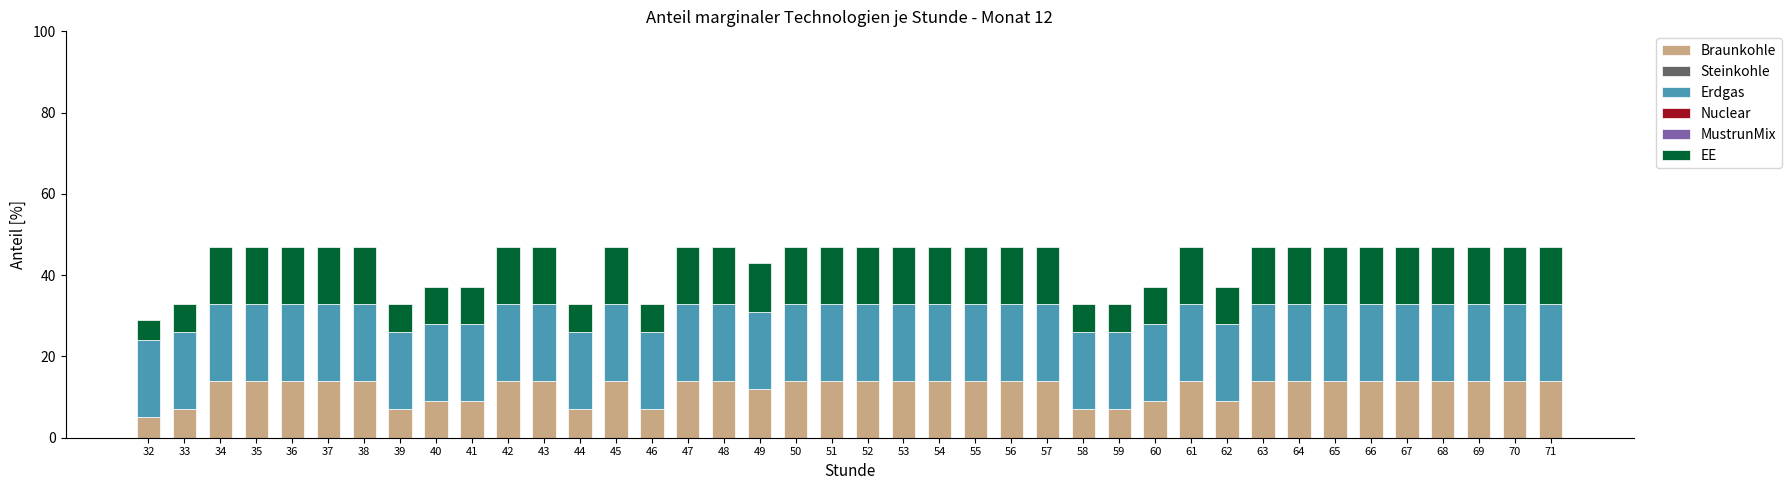

At which label does Braunkohle reach its minimum?

32